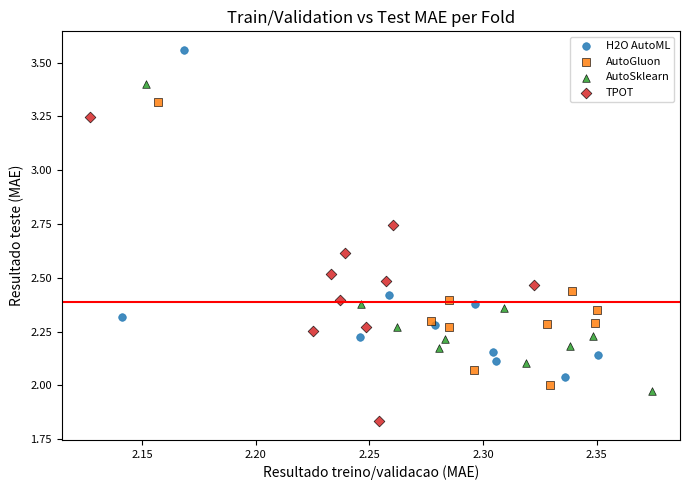

Which series reaches the minimum Y coordinate?

TPOT